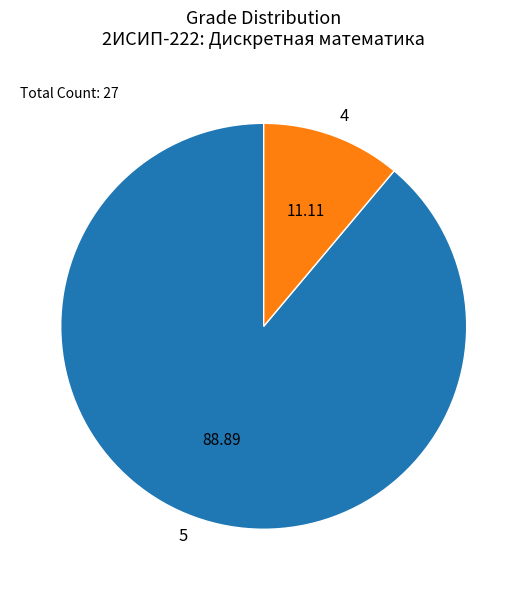

Rank the categories by value from lowest to highest.

4, 5